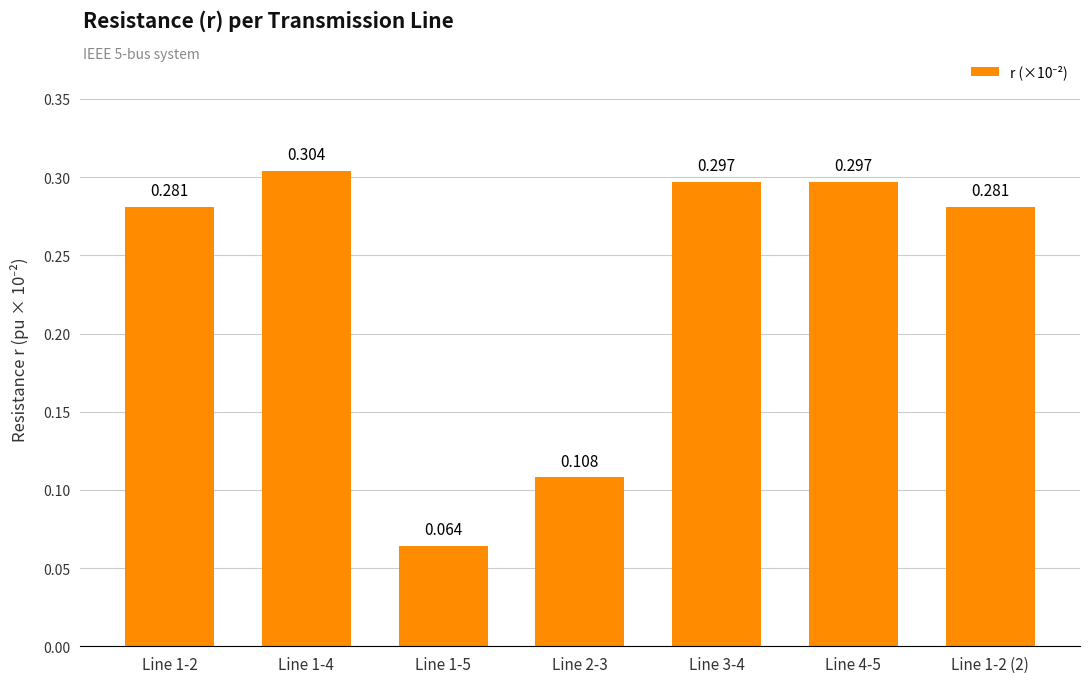

The value at Line 1-5 is 0.0. True or false?

False